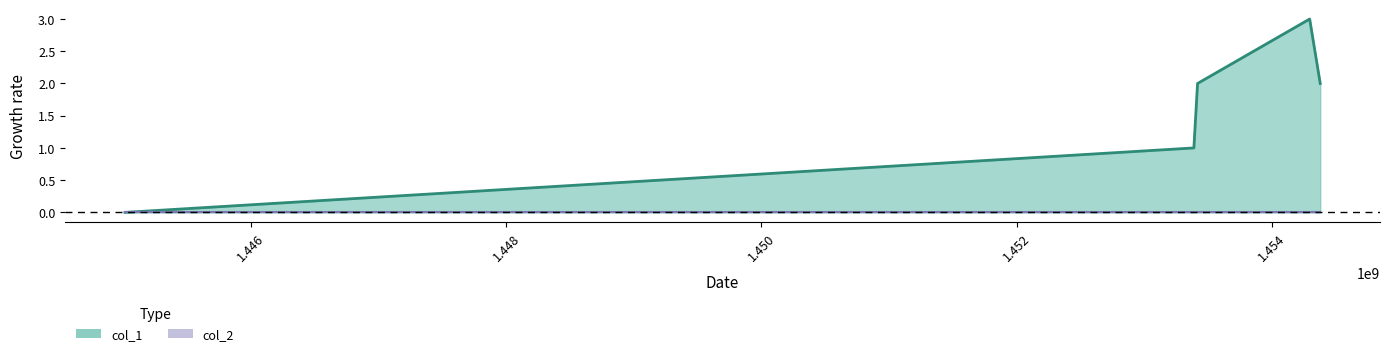

At which category does the data reach its first local peak?

1454295896